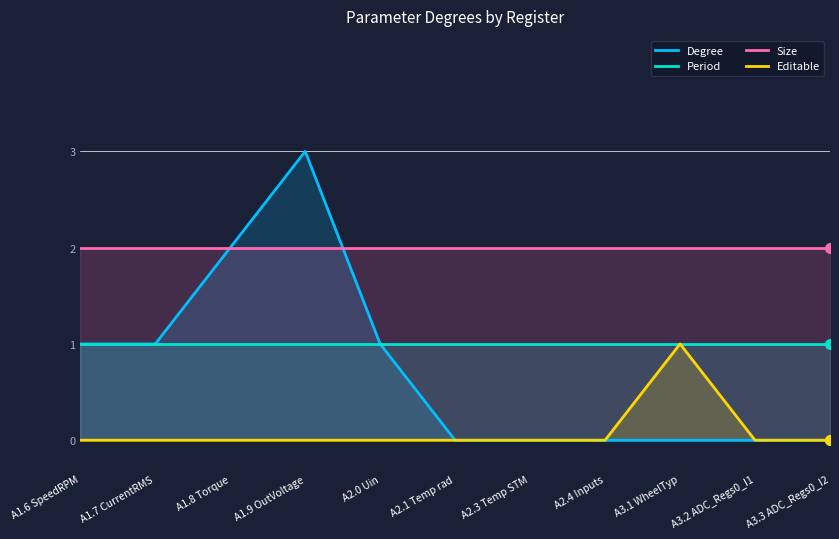

At how many categories does at least one series exceed 0?

11